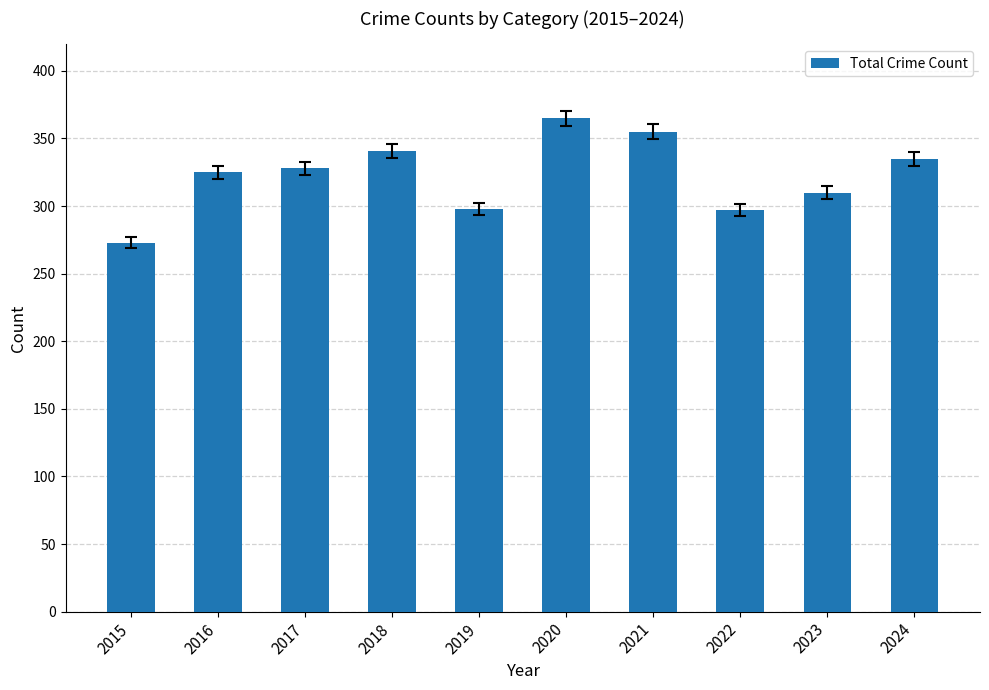

How many bars are there in total?

10